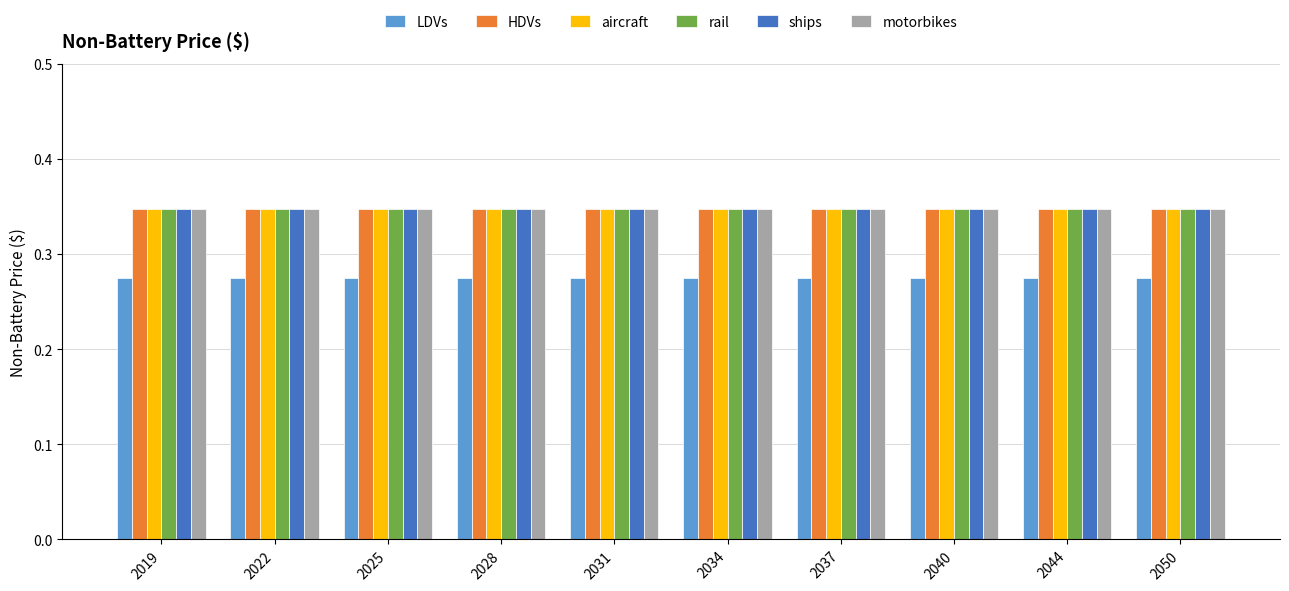

Does the chart contain any negative values?

No